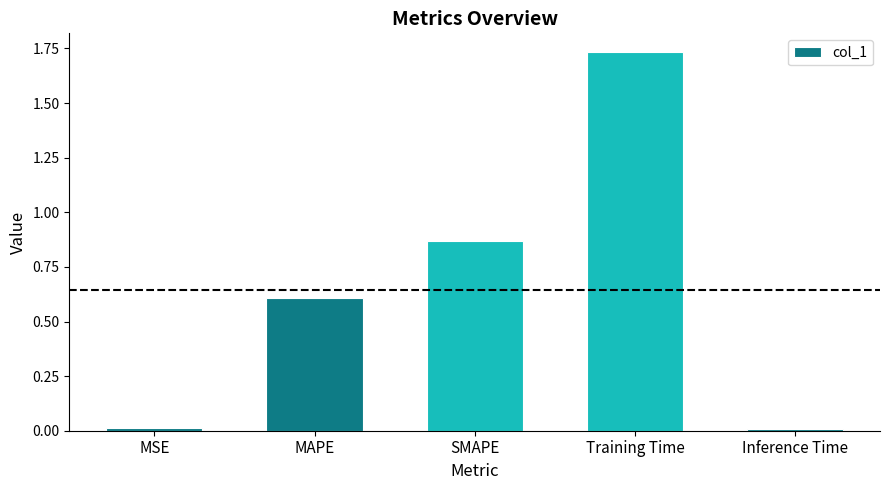

Are the bars horizontal?

No